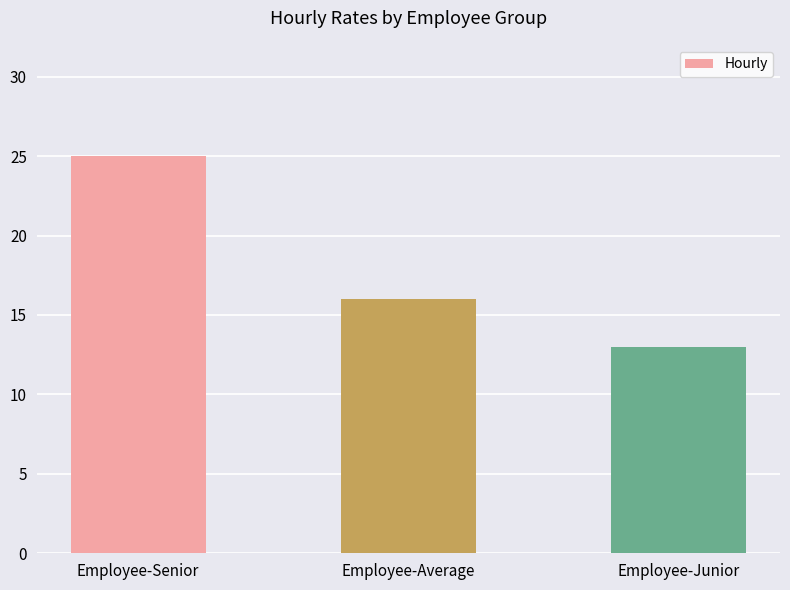

List the labels in order of value, largest first.

Employee-Senior, Employee-Average, Employee-Junior